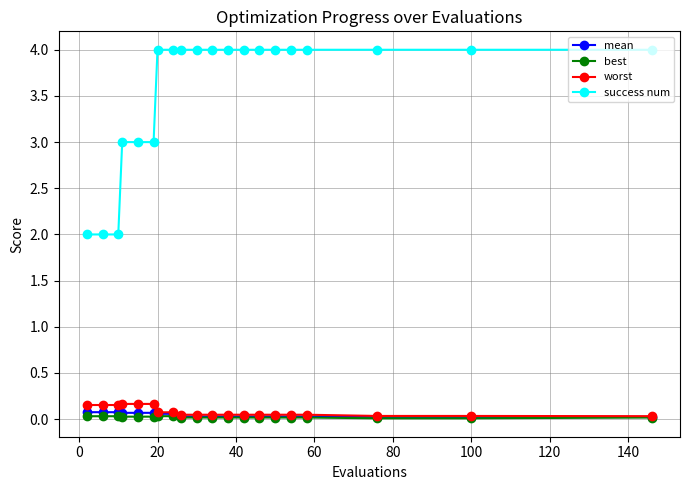

True or false: worst and success num intersect in this chart.

False